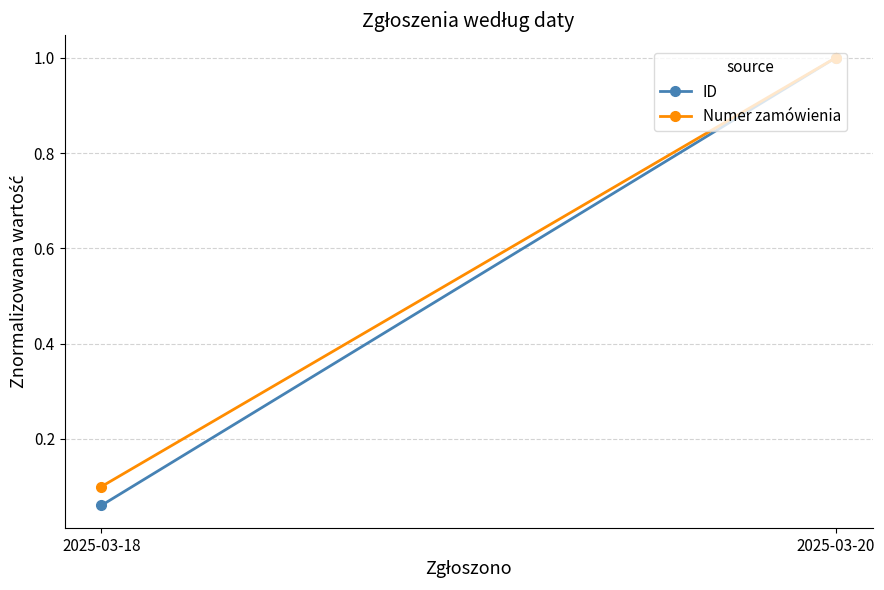

Which series changed the most between 2025-03-18 and 2025-03-20?

ID